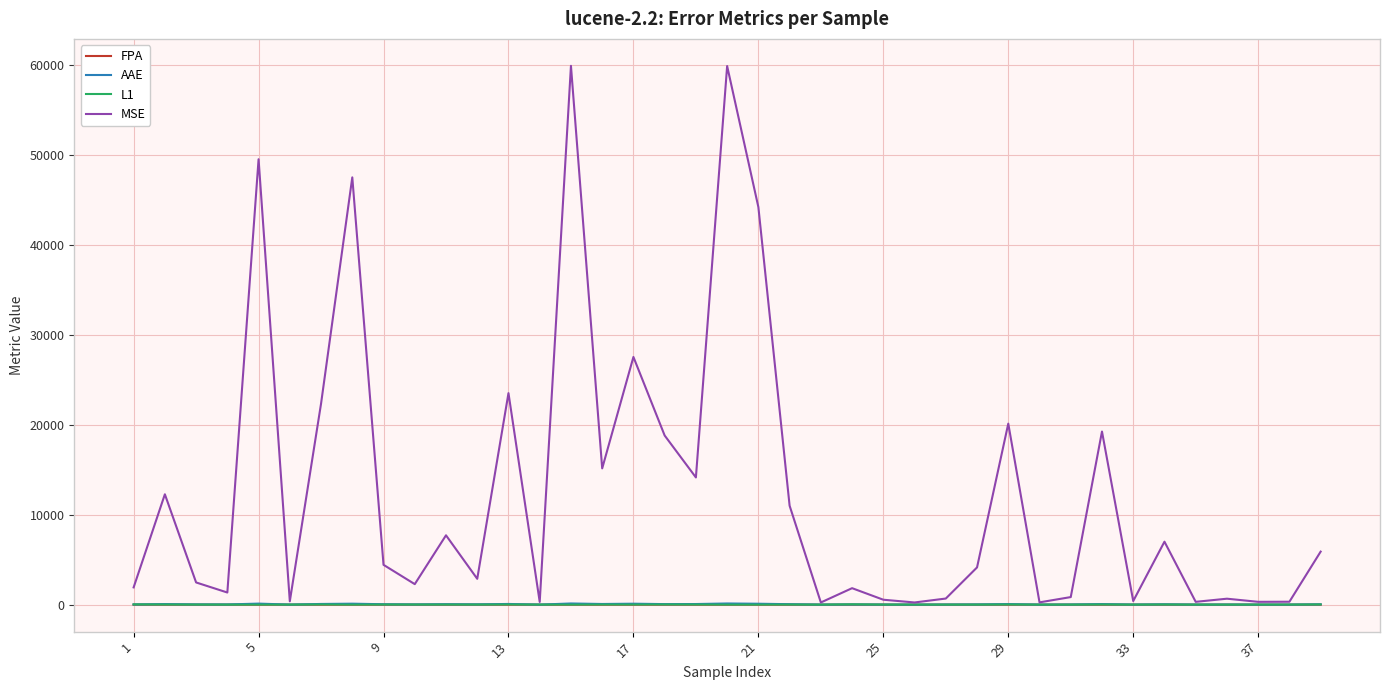

Which series has the largest range (max minus min)?

MSE